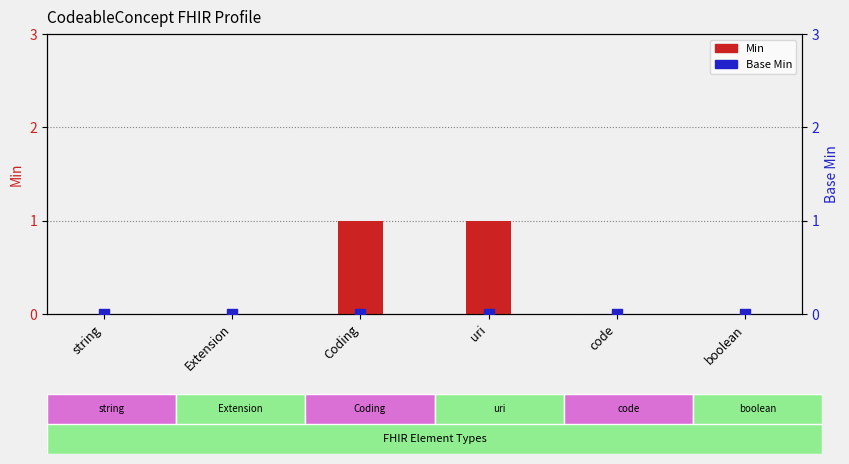

At which category is the sum across all series the highest?

Coding